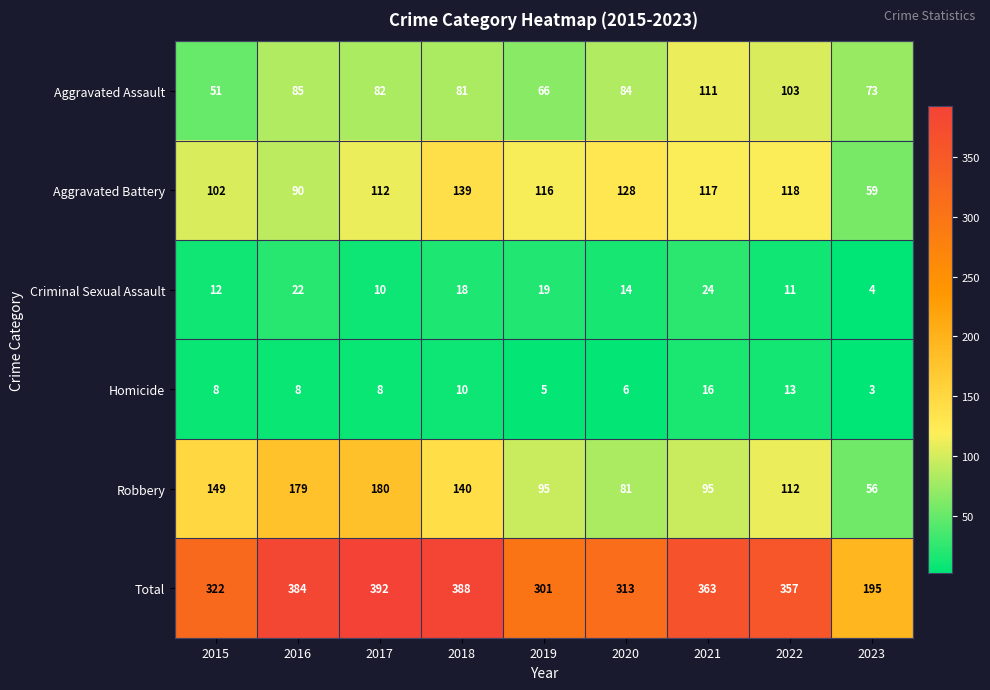

Rank the categories by Total value from lowest to highest.

2023, 2019, 2020, 2015, 2022, 2021, 2016, 2018, 2017